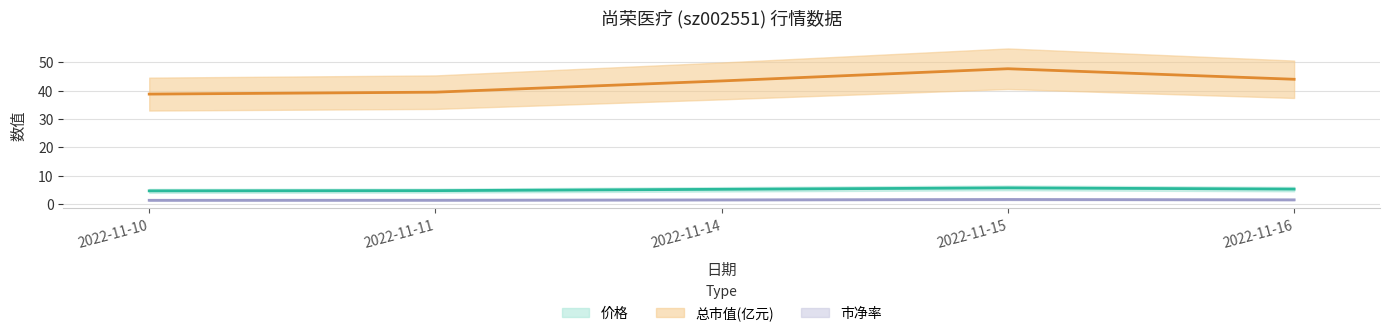

Count the 价格 values in the range 4 to 5.

2